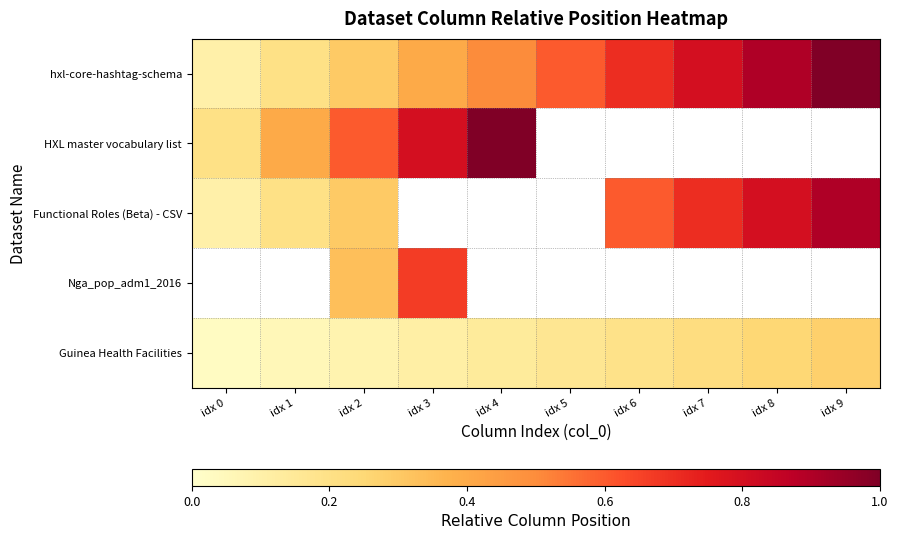

How many categories are shown in the chart?

10